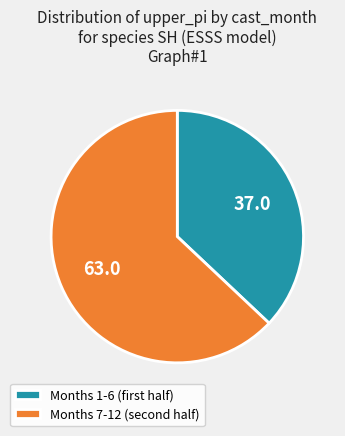

What is the smallest slice in the pie chart?

Months 1-6 (first half)